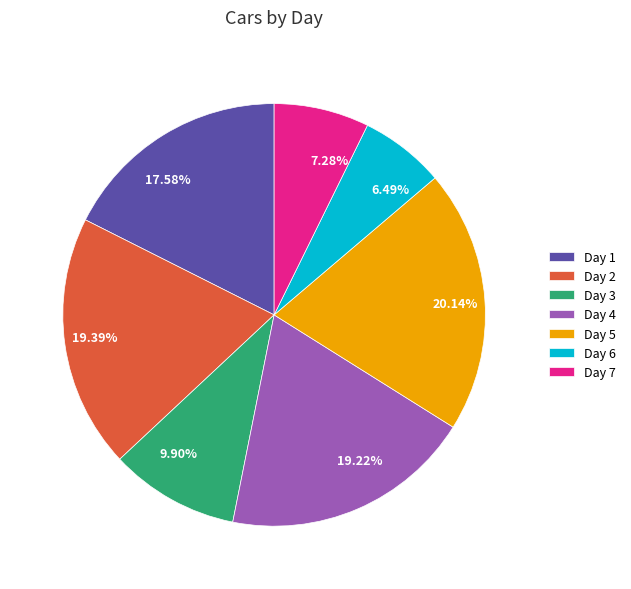

What percentage is the Day 4 slice, to the nearest percent?

19%